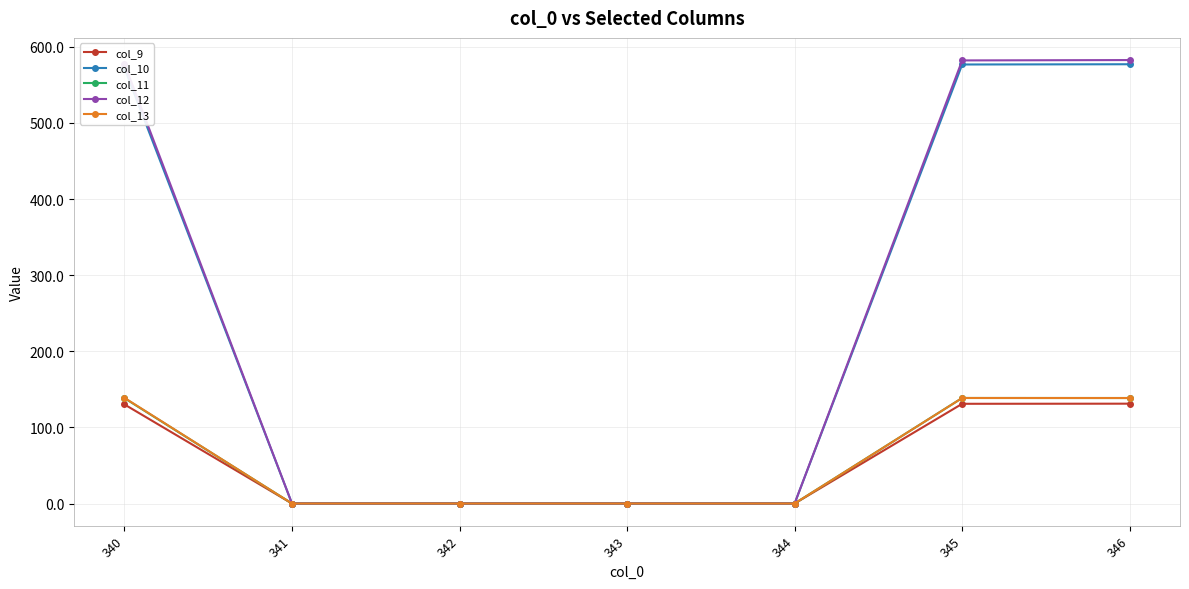

At how many categories does at least one series exceed 82?

3